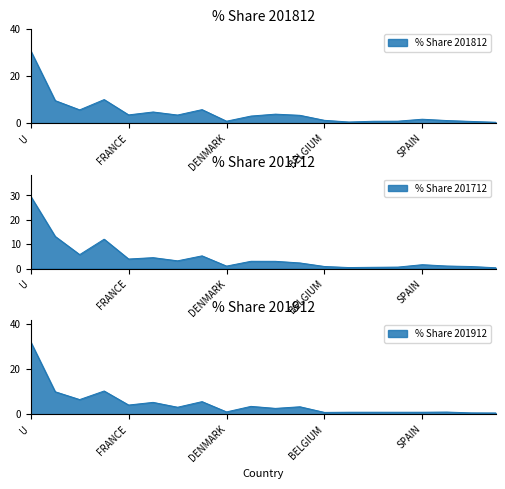

True or false: 201812_% Share has a value of 8.9 at NETHERLANDS.

False